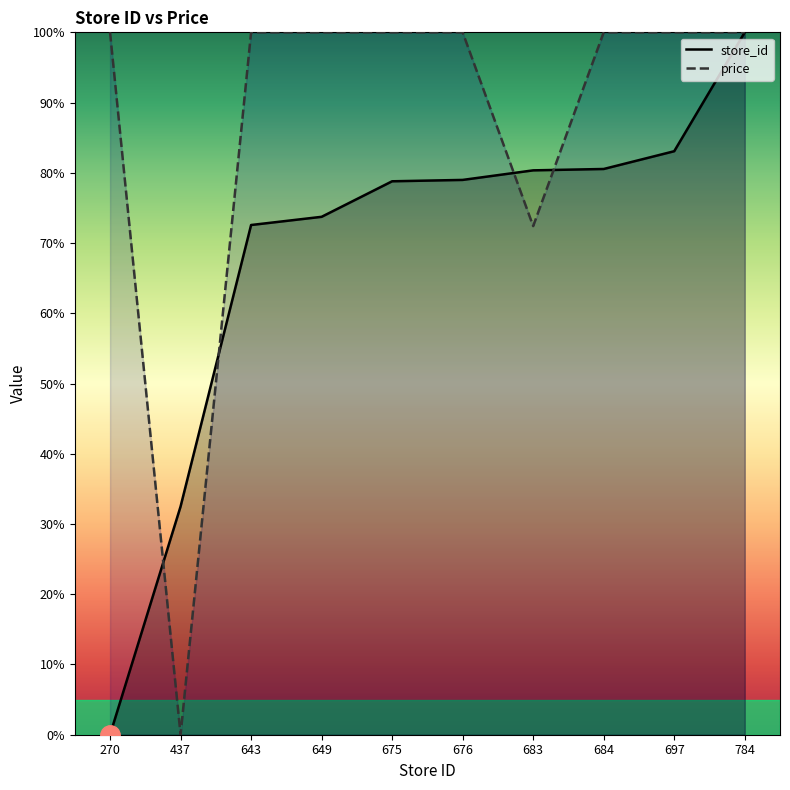

What is the maximum value shown in the chart?

100.0